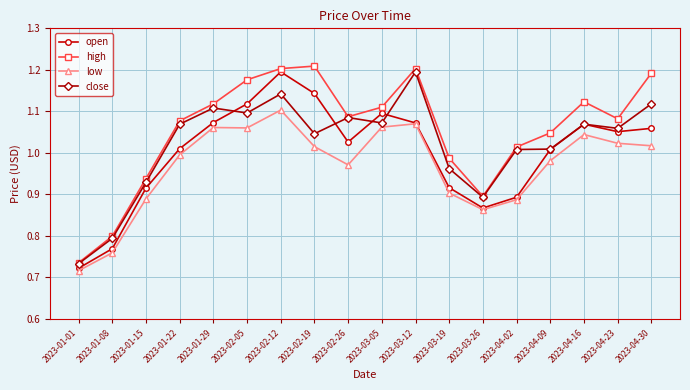

At which label does close reach its peak?

2023-03-12